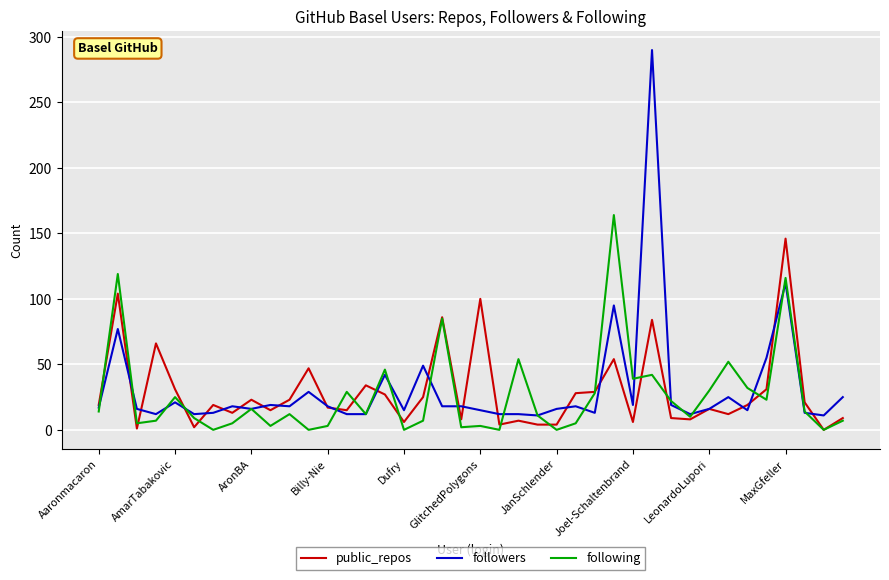

List the series in order of their peak value, lowest first.

public_repos, following, followers